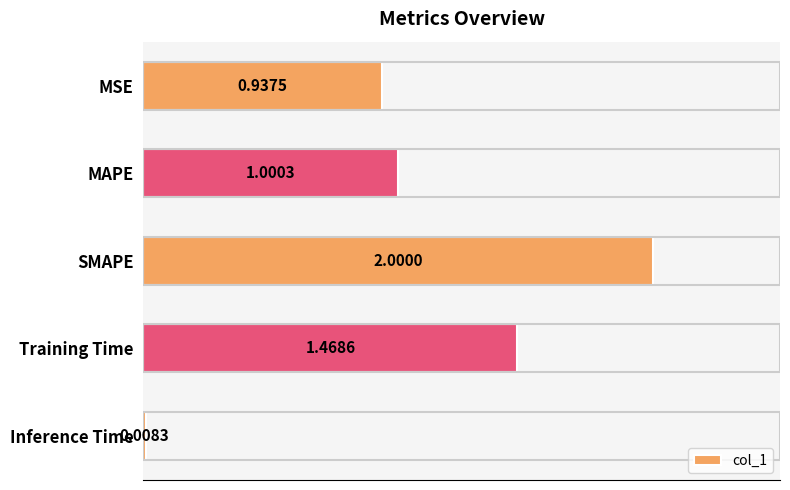

List the labels in order of value, largest first.

SMAPE, Training Time, MAPE, MSE, Inference Time